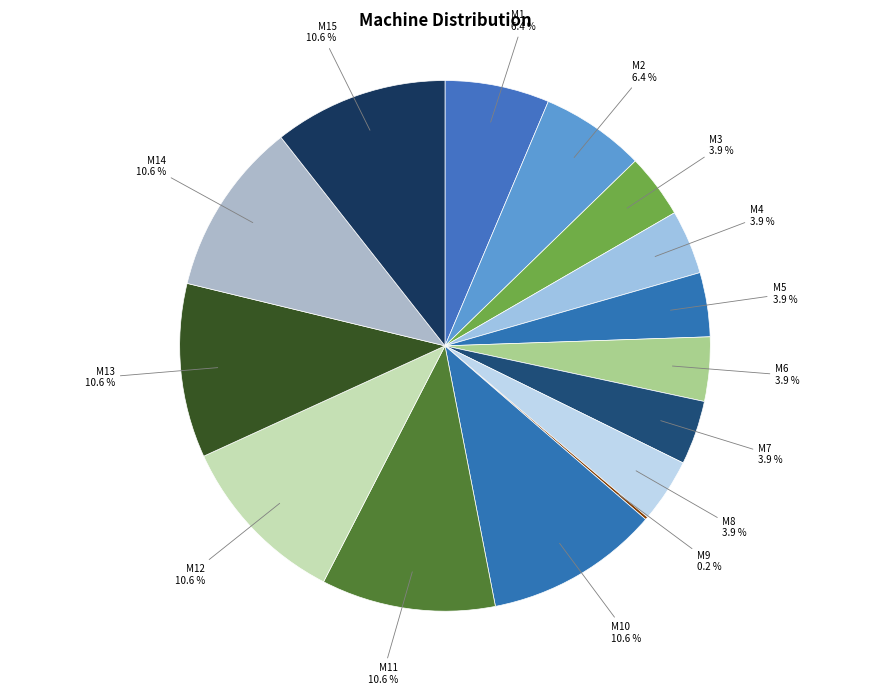

What is the total percentage of M7 and M8?

7.8%